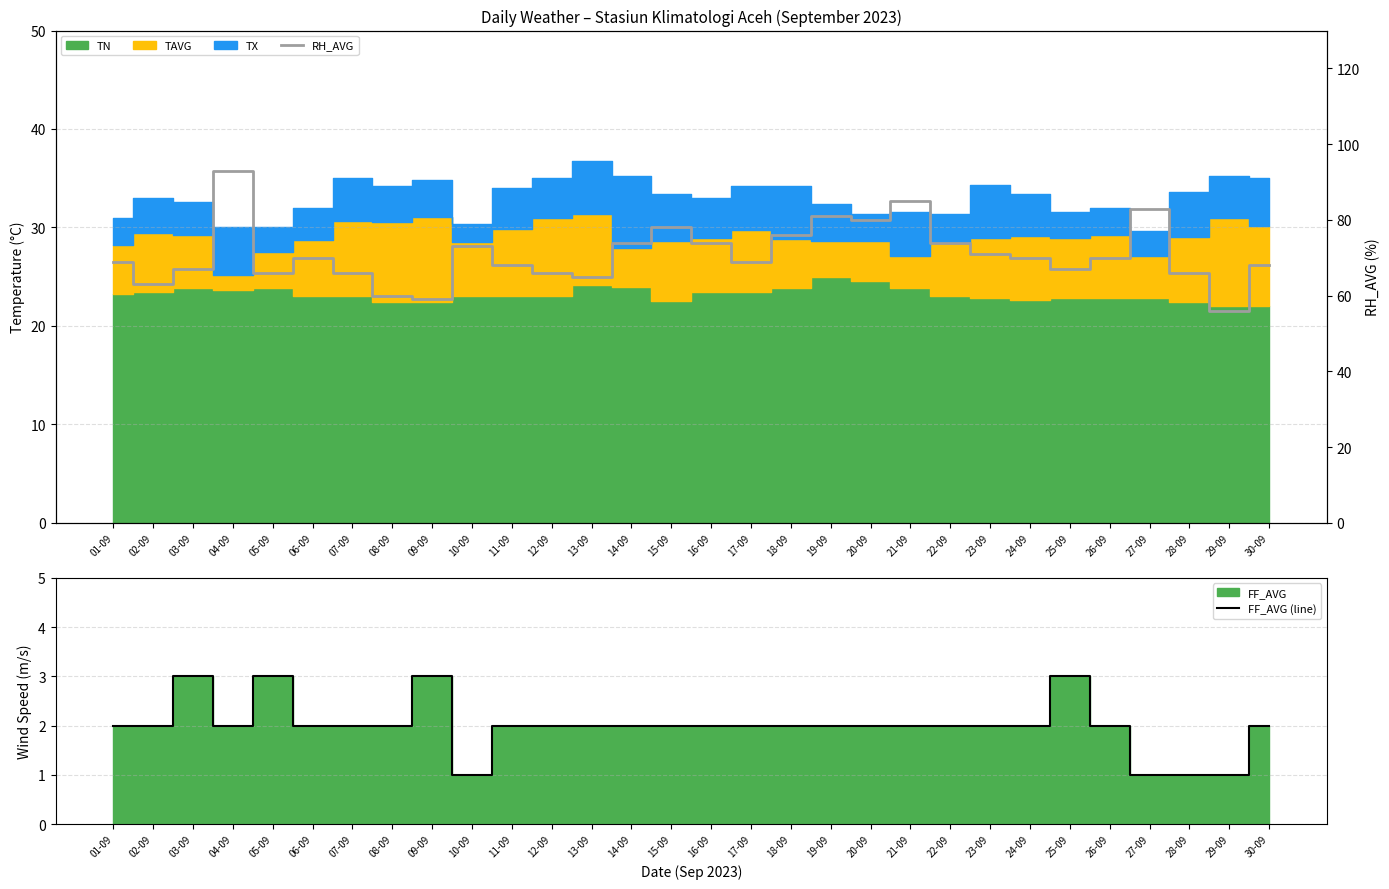

The FF_AVG (line) series shows 1 at 29-09. True or false?

True